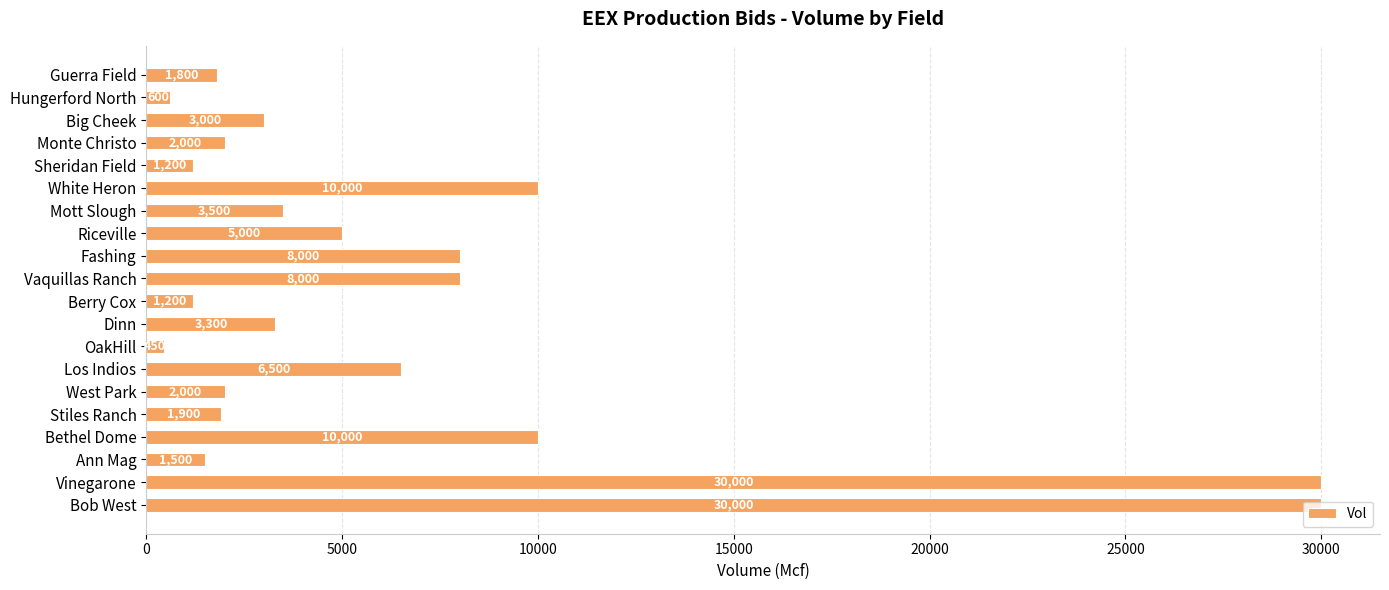

Does the chart contain stacked bars?

No